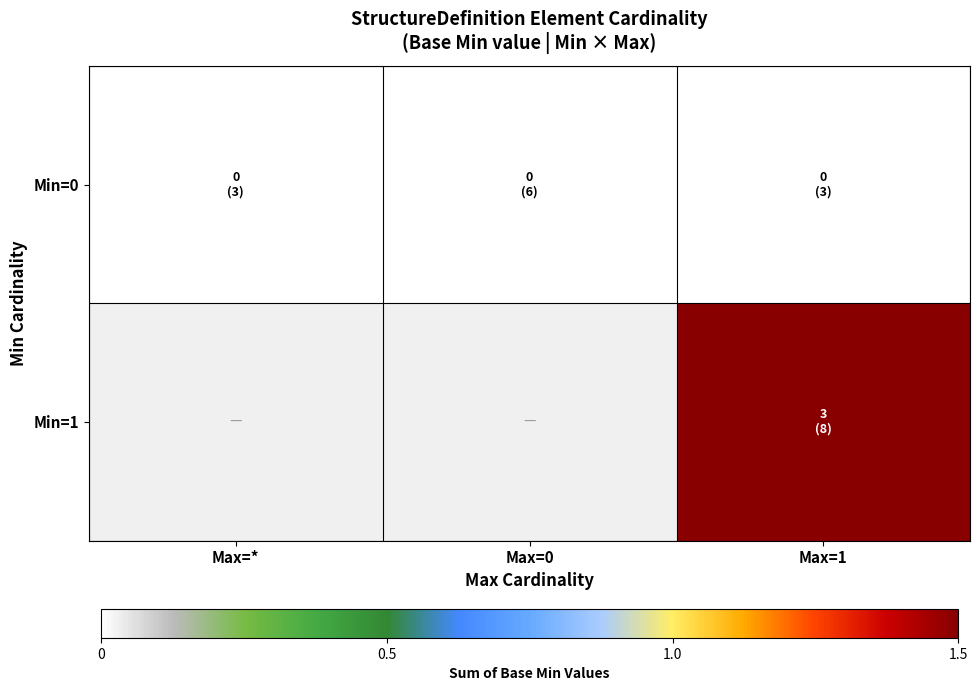

At how many categories does at least one series exceed 1?

1